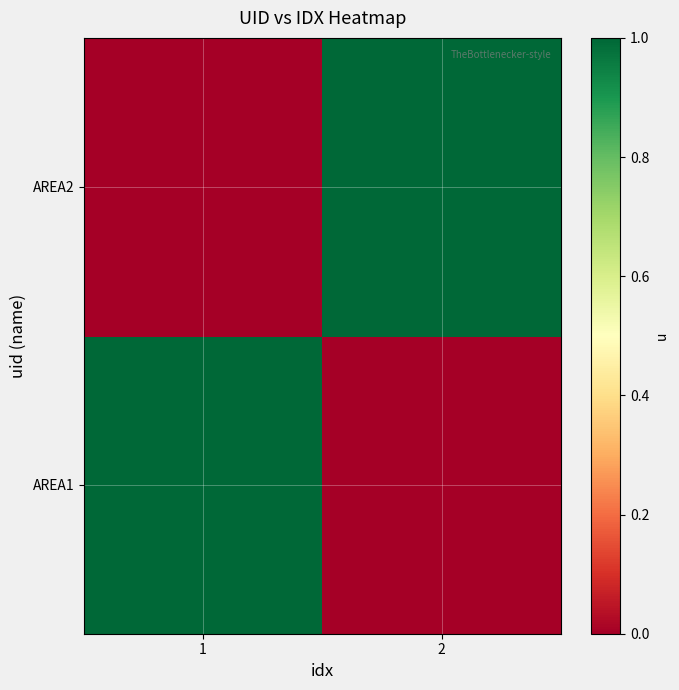

Rank the series by their maximum value, from lowest to highest.

AREA1, AREA2